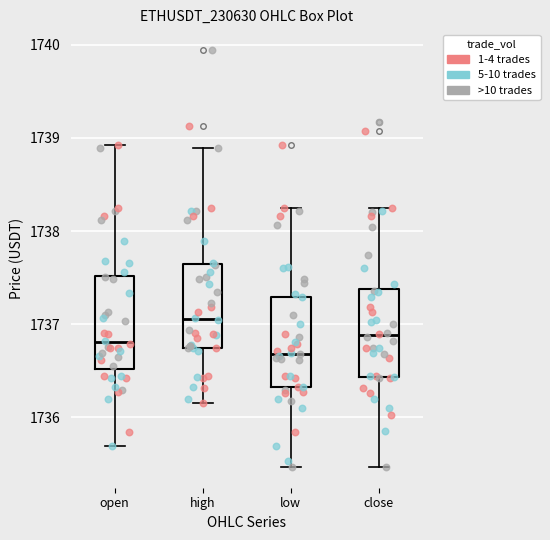

Reading left to right, read every box against the y-axis: the position of its median line, the range the box covers, and the ends of its whiskers. The values are not printed on the chart, so give them approximately, as read against the axis.

open: median 1736.8, box 1736.5 to 1737.5, whiskers 1735.7 to 1738.9
high: median 1737.1, box 1736.8 to 1737.6, whiskers 1736.2 to 1738.9
low: median 1736.7, box 1736.3 to 1737.3, whiskers 1735.5 to 1738.3
close: median 1736.9, box 1736.4 to 1737.4, whiskers 1735.5 to 1738.3